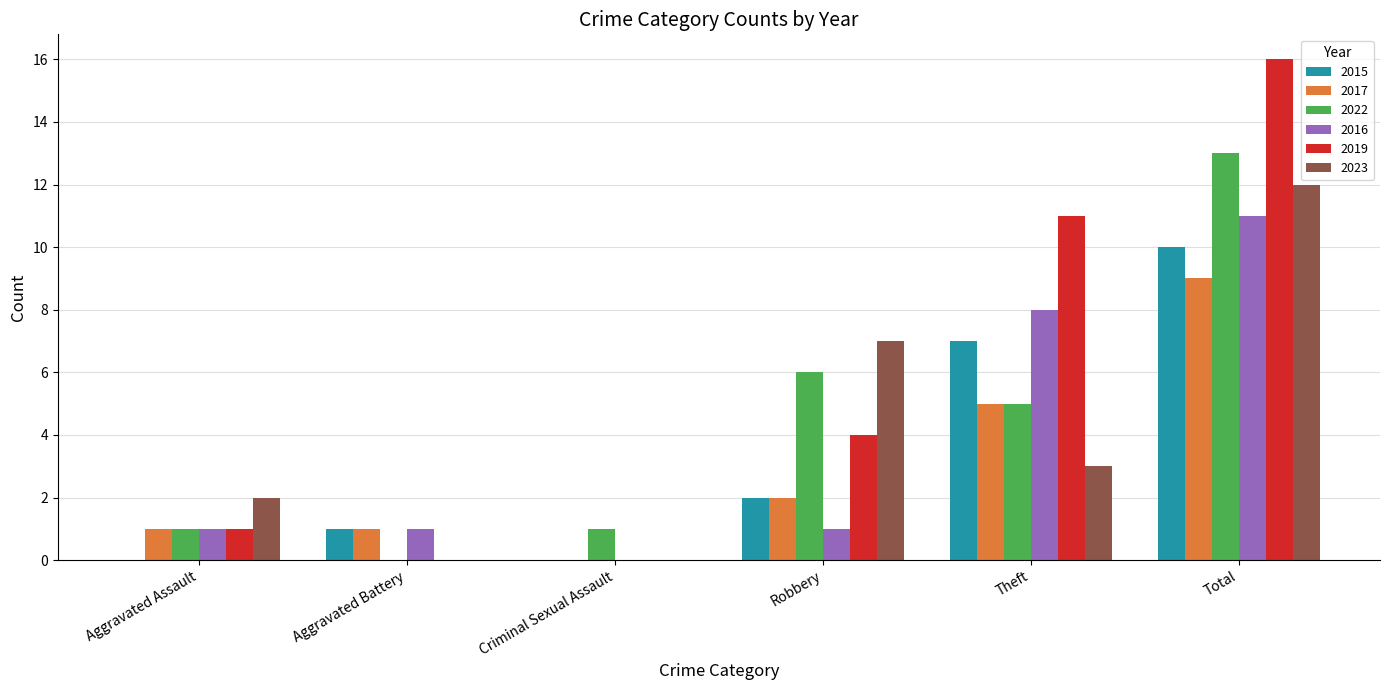

True or false: 2022 has a value of 0 at Aggravated Assault.

False